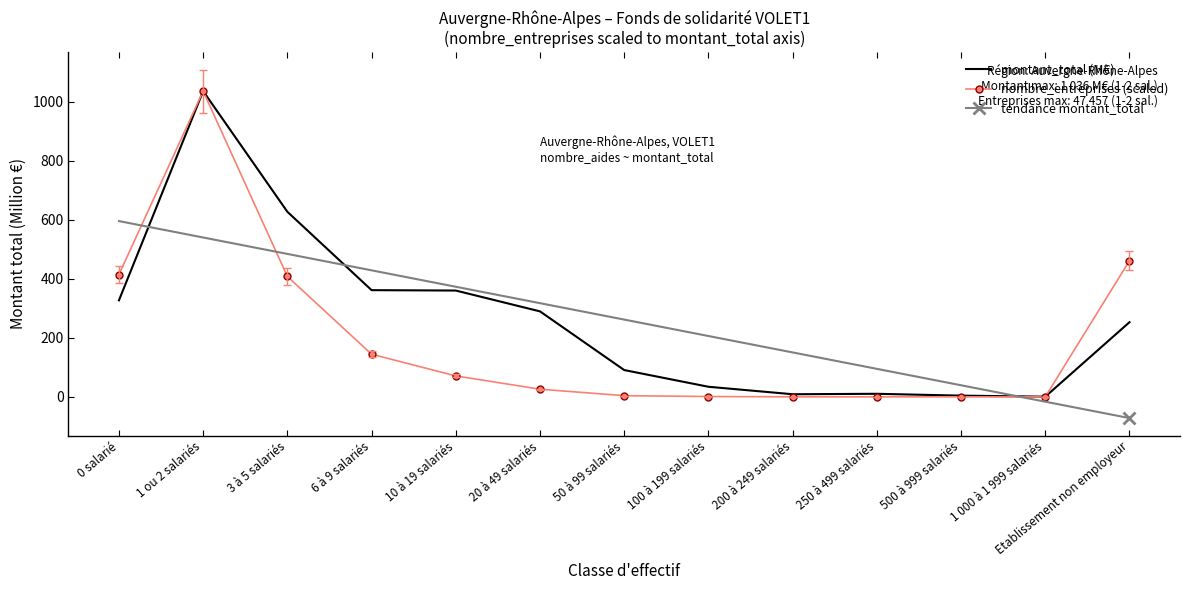

How many values in the tendance montant_total series are below 262?

6